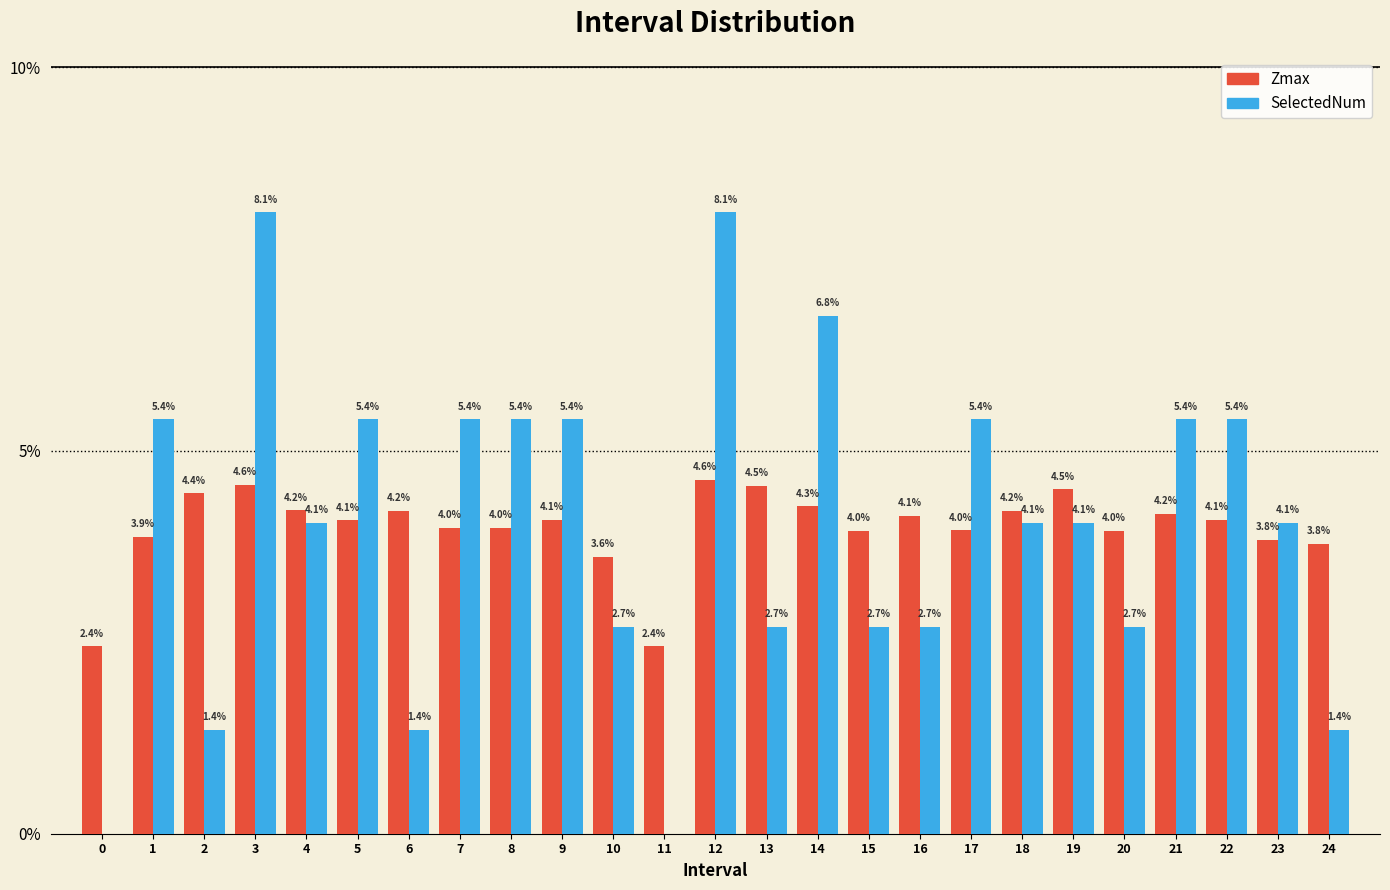

Reading left to right, what are all the values shown in this chart?

Zmax: 0=2.4	1=3.9	2=4.4	3=4.6	4=4.2	5=4.1	6=4.2	7=4.0	8=4.0	9=4.1	10=3.6	11=2.4	12=4.6	13=4.5	14=4.3	15=4.0	16=4.1	17=4.0	18=4.2	19=4.5	20=4.0	21=4.2	22=4.1	23=3.8	24=3.8
SelectedNum: 0=0.0	1=5.4	2=1.4	3=8.1	4=4.1	5=5.4	6=1.4	7=5.4	8=5.4	9=5.4	10=2.7	11=0.0	12=8.1	13=2.7	14=6.8	15=2.7	16=2.7	17=5.4	18=4.1	19=4.1	20=2.7	21=5.4	22=5.4	23=4.1	24=1.4